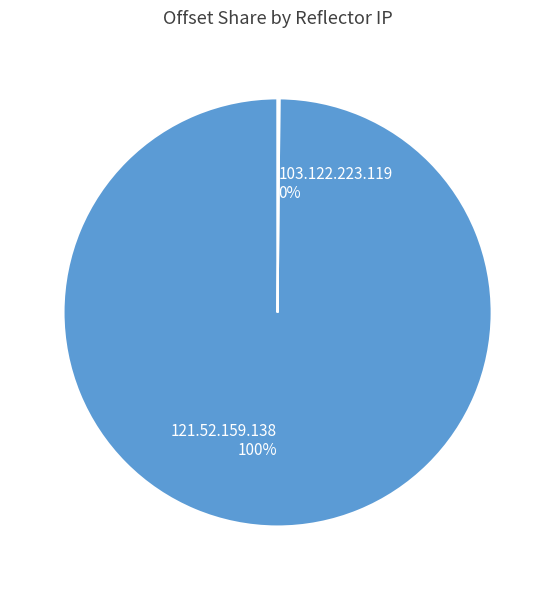

To the nearest percent, what is the average slice percentage?

50%